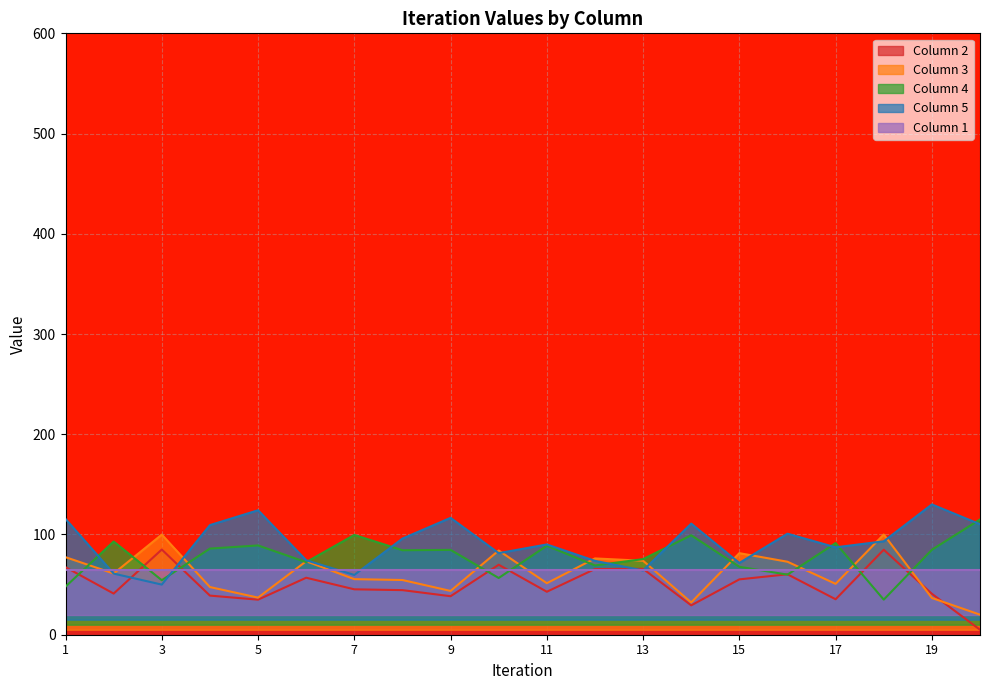

List the labels in order of 3 value, smallest first.

20, 14, 19, 5, 9, 4, 17, 11, 8, 7, 2, 16, 6, 13, 12, 1, 15, 10, 3, 18